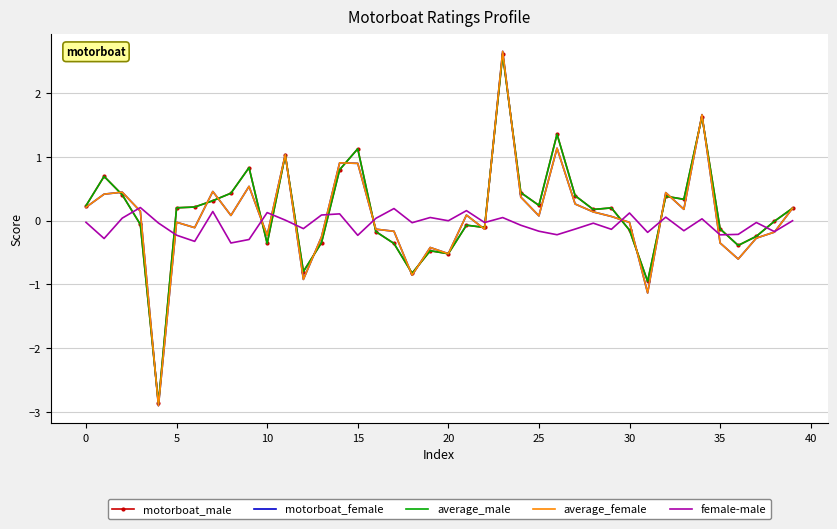

How many times do motorboat_male and female-male cross each other?

12